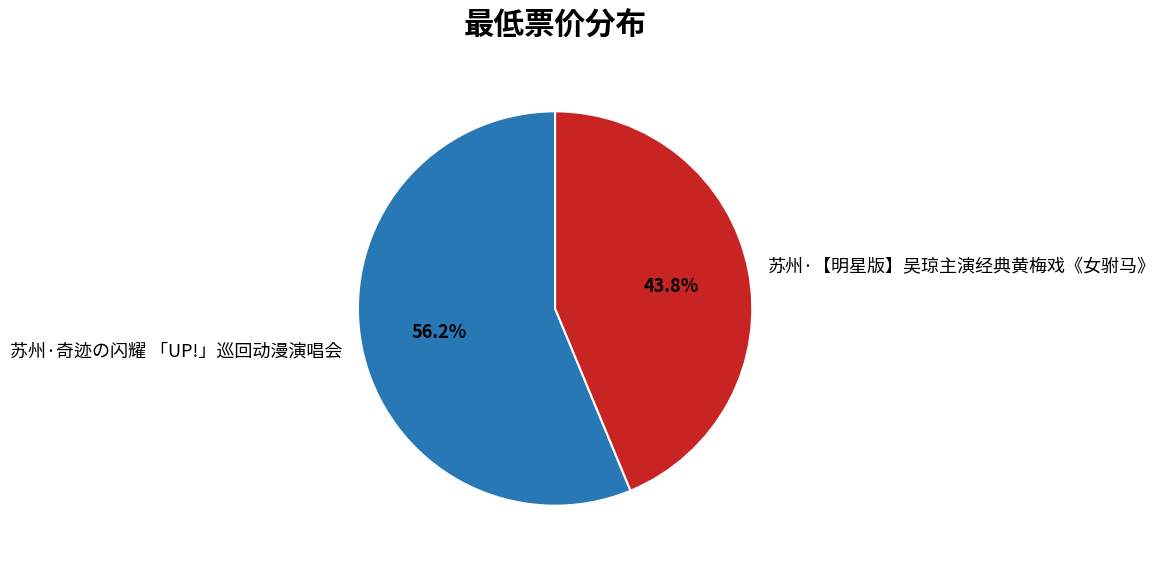

Combined, what portion of the pie is 苏州·【明星版】吴琼主演经典黄梅戏《女驸马》 and 苏州·奇迹の闪耀 「UP!」巡回动漫演唱会?

100.0%